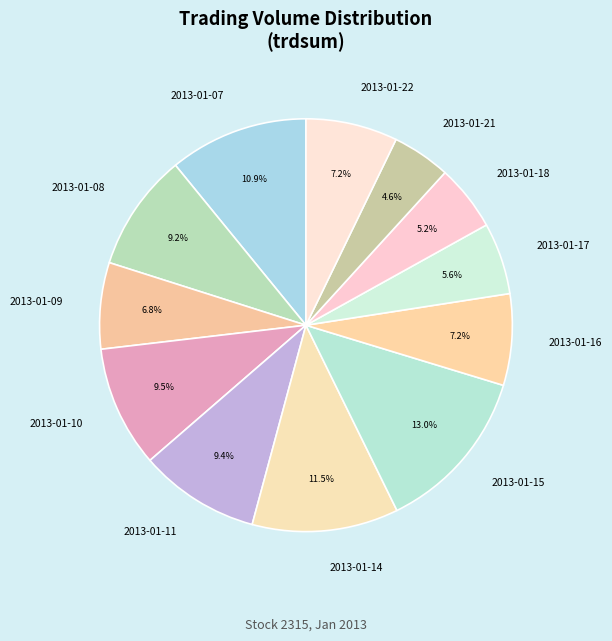

What is the smallest slice in the pie chart?

2013-01-21